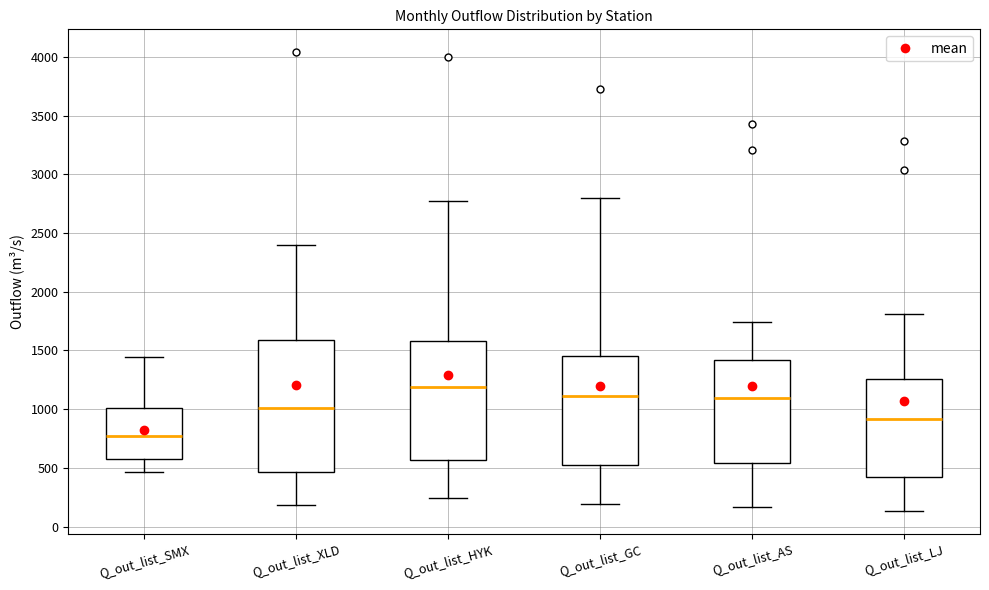

Reading left to right, read every box against the y-axis: the position of its median line, the range the box covers, and the ends of its whiskers. The values are not printed on the chart, so give them approximately, as read against the axis.

Q_out_list_SMX: median 800, box 600 to 1000, whiskers 450 to 1450
Q_out_list_XLD: median 1000, box 450 to 1600, whiskers 200 to 2400
Q_out_list_HYK: median 1200, box 550 to 1600, whiskers 250 to 2750
Q_out_list_GC: median 1100, box 550 to 1450, whiskers 200 to 2800
Q_out_list_AS: median 1100, box 550 to 1400, whiskers 150 to 1750
Q_out_list_LJ: median 900, box 450 to 1250, whiskers 150 to 1800